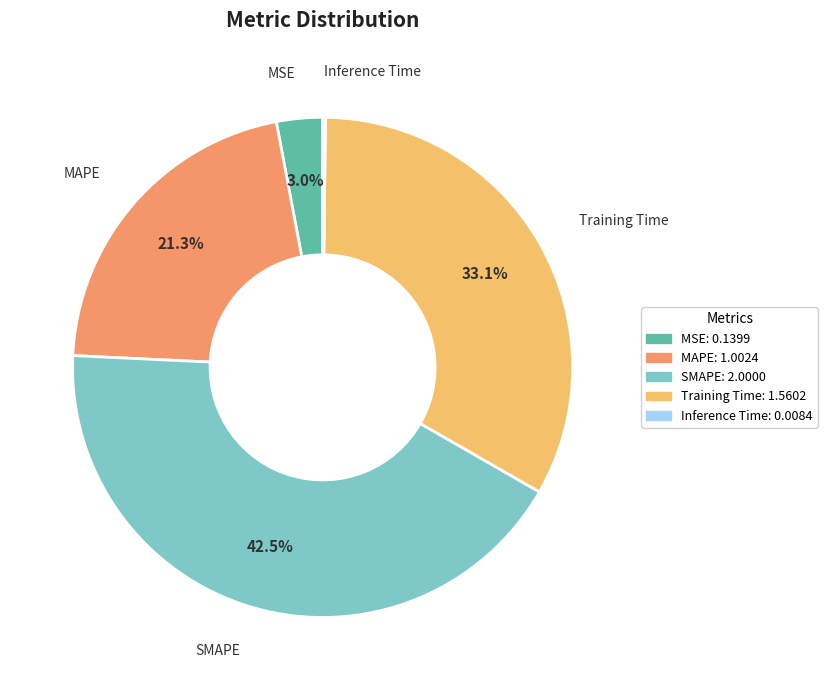

Is there a majority slice in this chart?

No